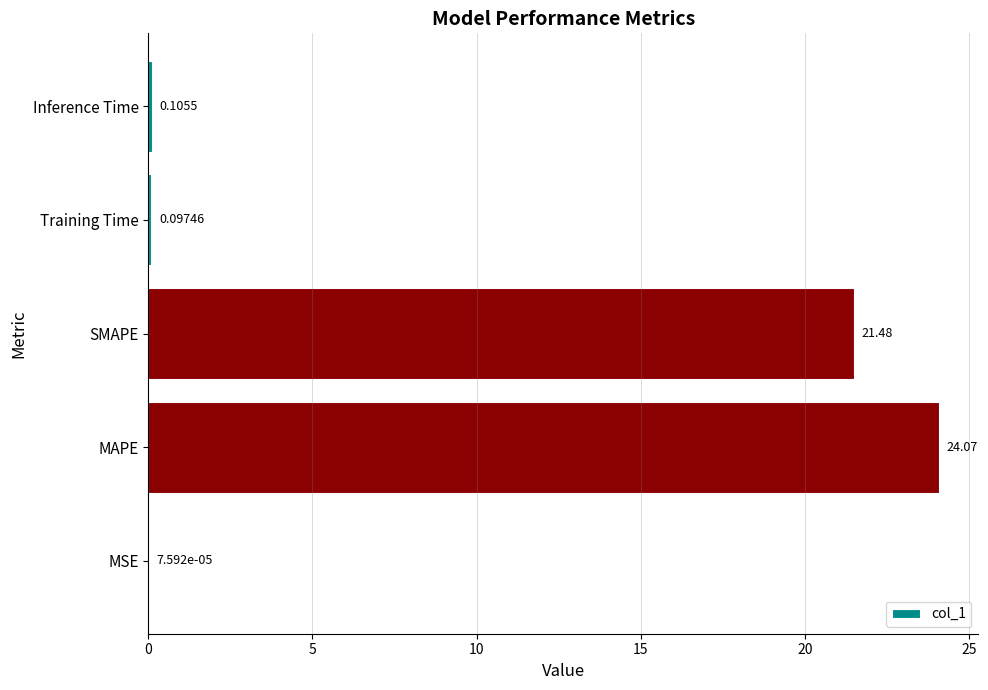

What is the change in value from MAPE to Inference Time?

-24.0